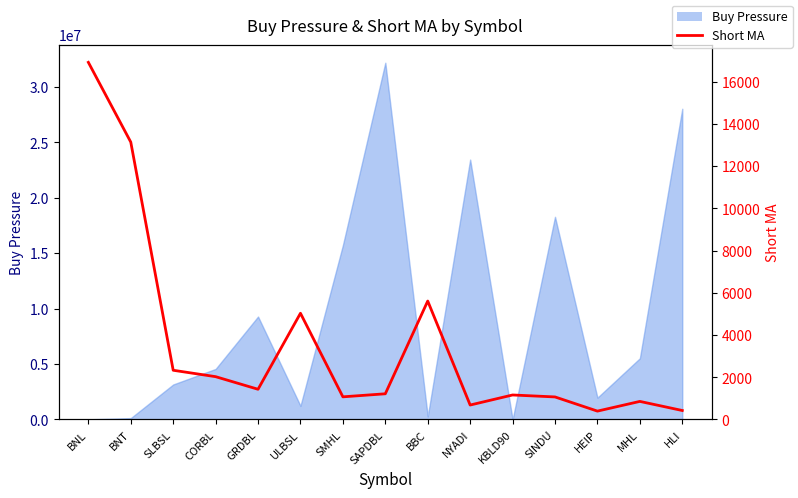

Reading left to right, extract all data points from this chart.

BNL=16921.9	BNT=13142.0	SLBSL=2332.2	CORBL=2028.5	GRDBL=1431.7	ULBSL=5033.6	SMHL=1073.2	SAPDBL=1217.5	BBC=5611.8	NYADI=684.6	KBLD90=1161.0	SINDU=1068.4	HEIP=396.7	MHL=856.4	HLI=425.5